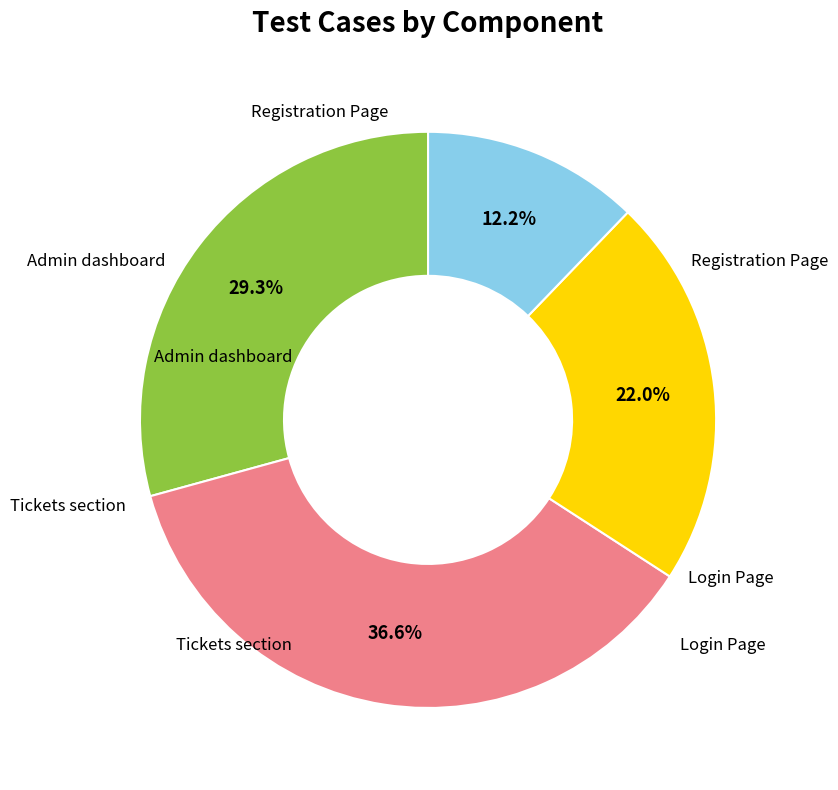

Which category has the smallest portion of the pie?

Admin dashboard